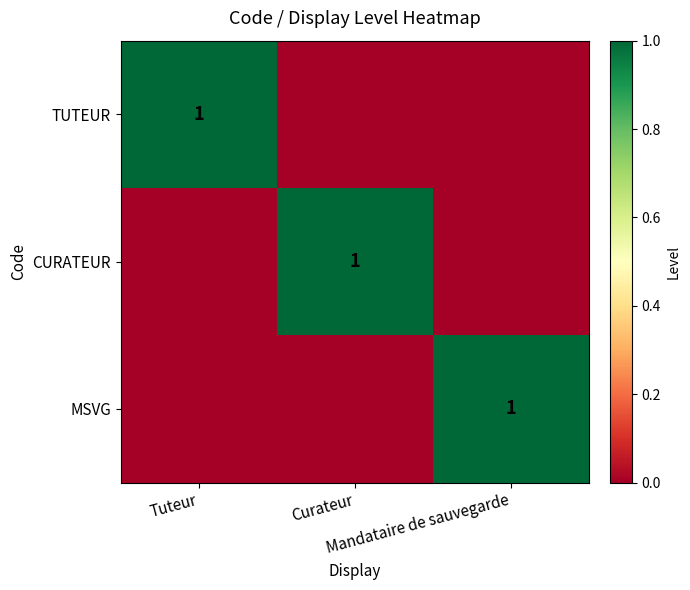

How many CURATEUR values are between 0 and 1?

3